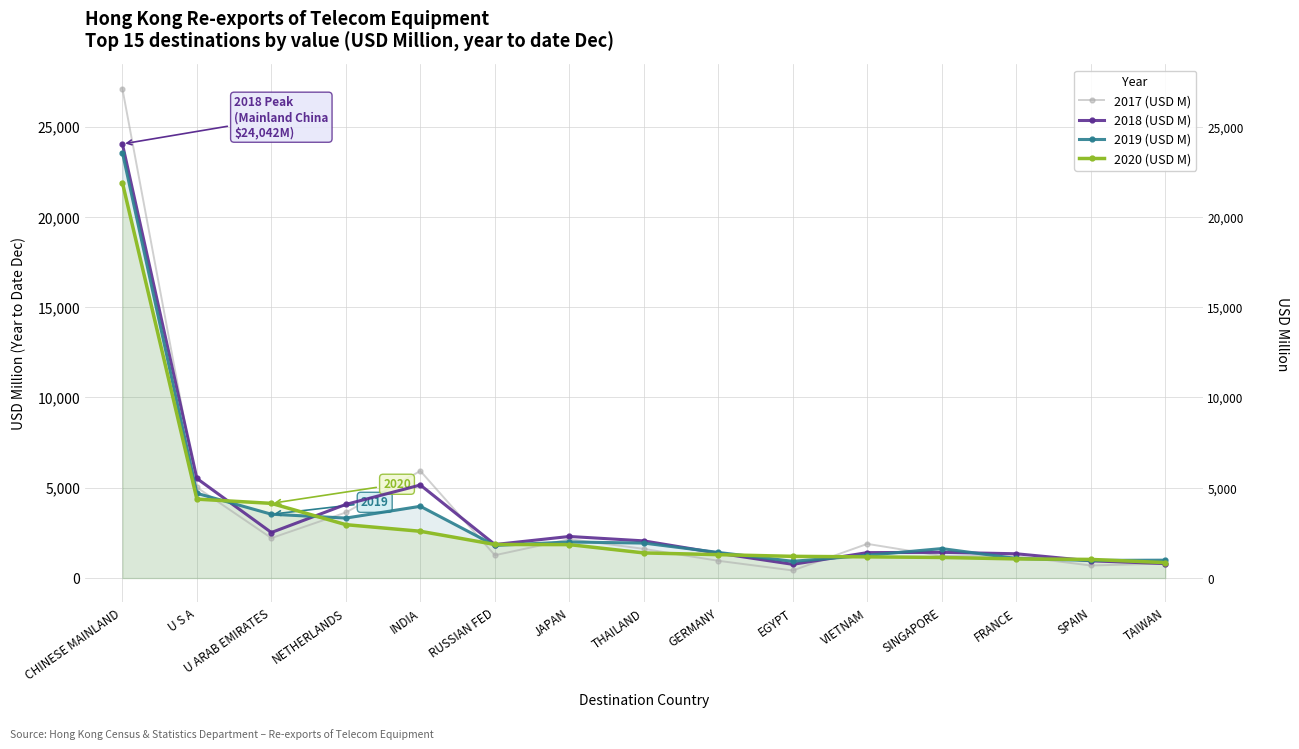

How many distinct data groups are displayed?

4